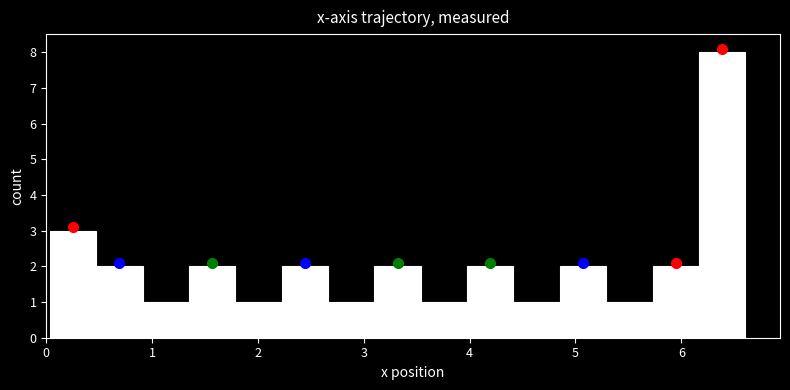

Over which range of the x-axis is the bar tallest?

6.2 to 6.6